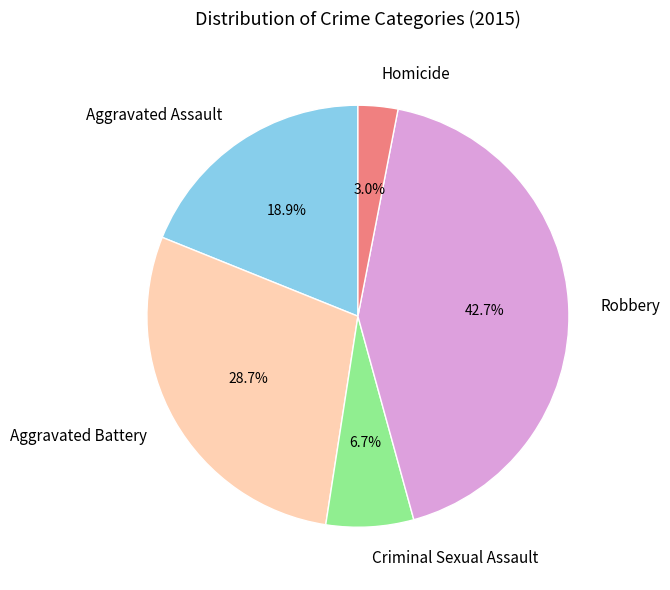

Is there a majority slice in this chart?

No